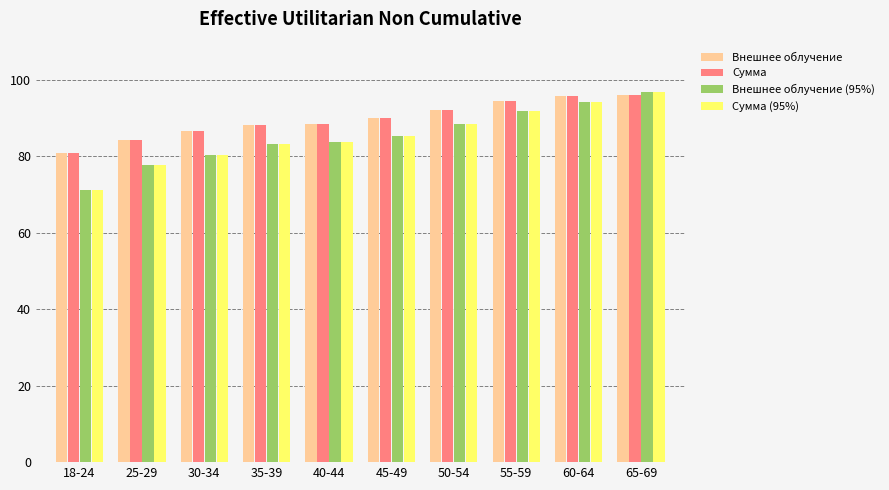

Read the Сумма (95%) value at 45-49.

85.3